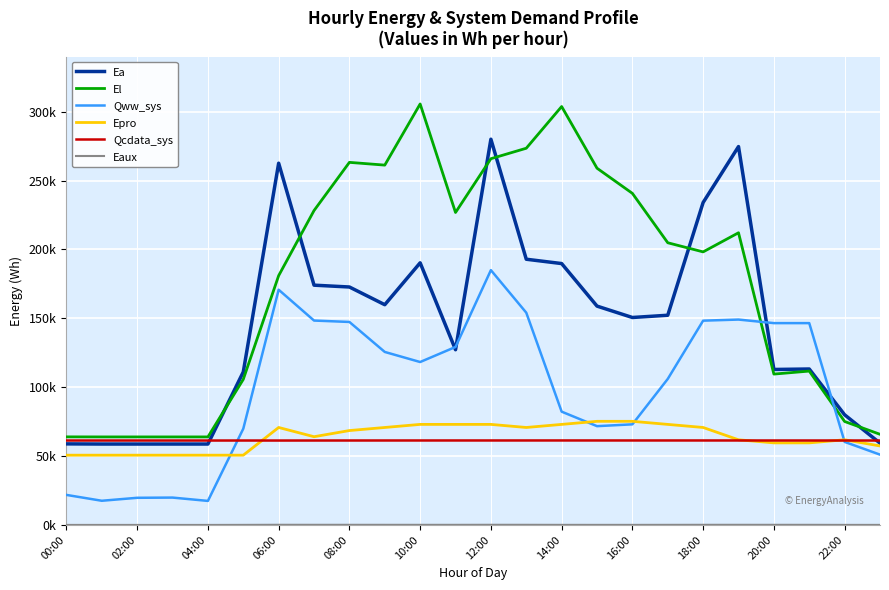

Does the chart have visible grid lines?

Yes